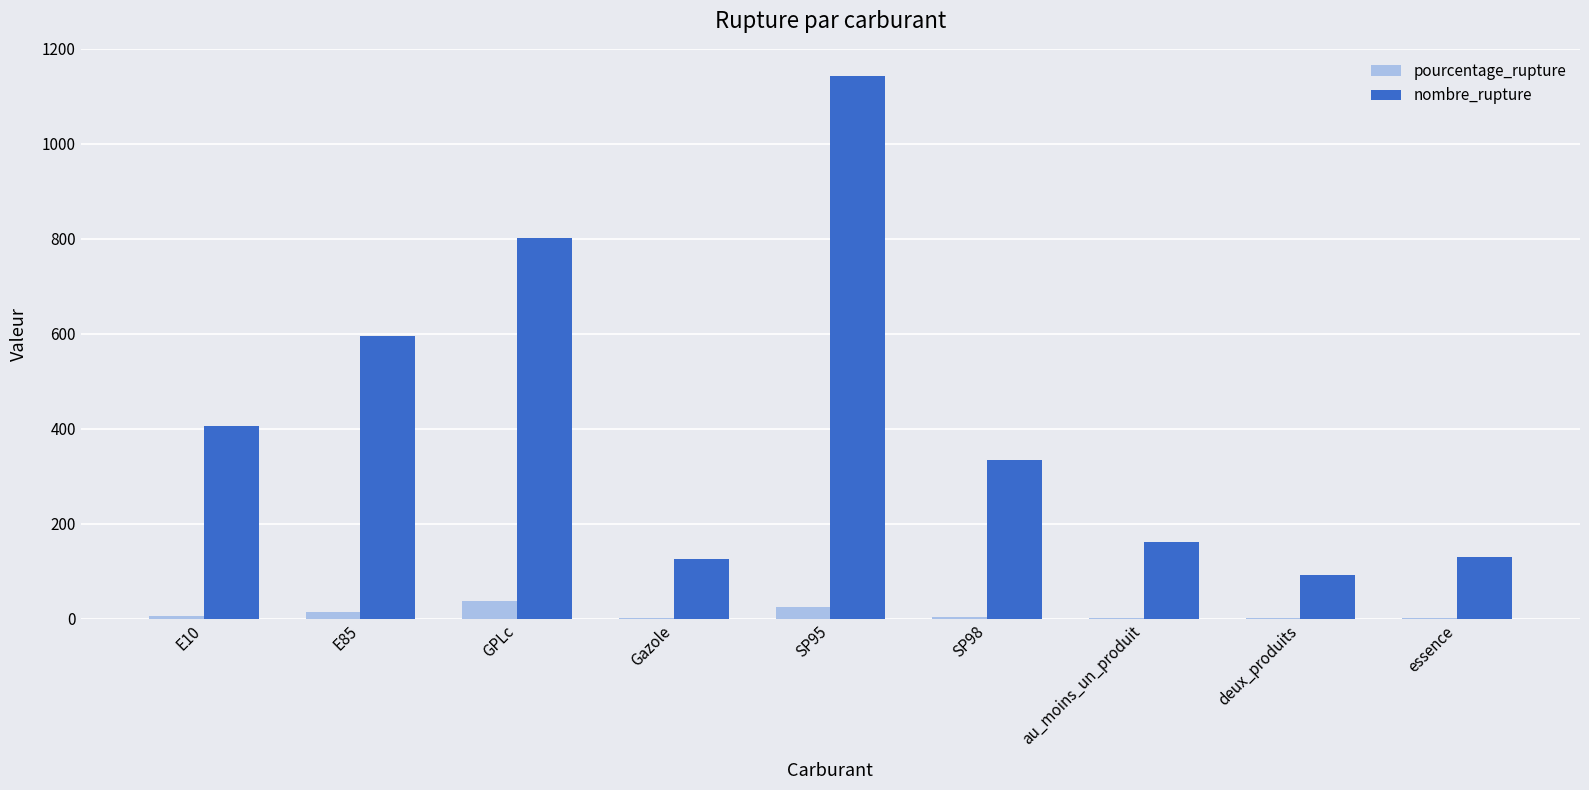

Which series changed the most between E85 and deux_produits?

nombre_rupture